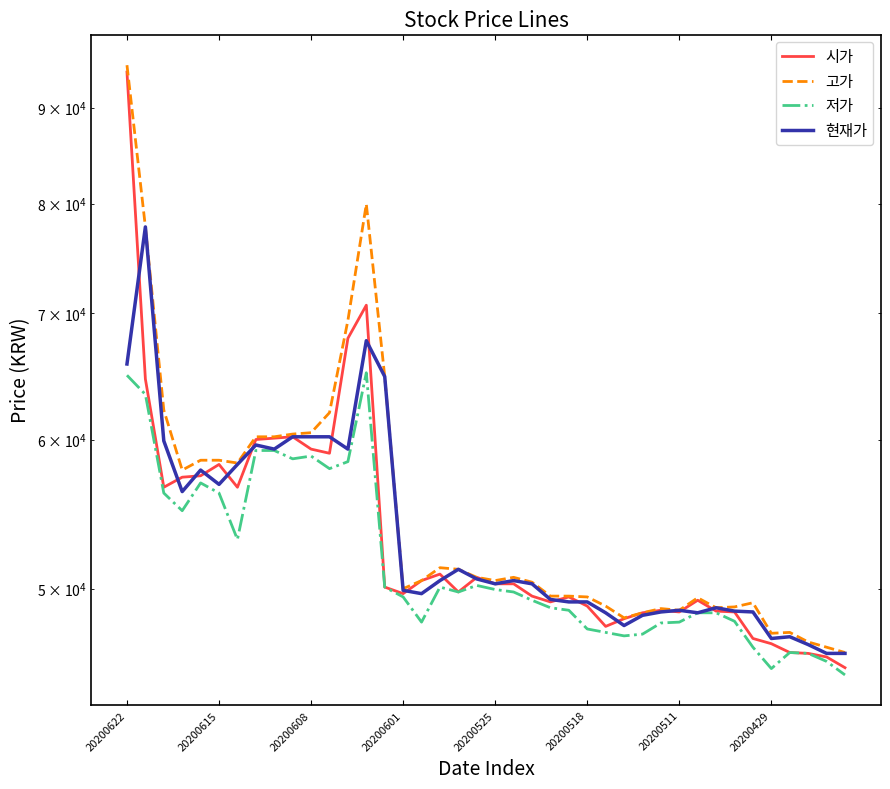

True or false: 시가 and 저가 intersect in this chart.

False